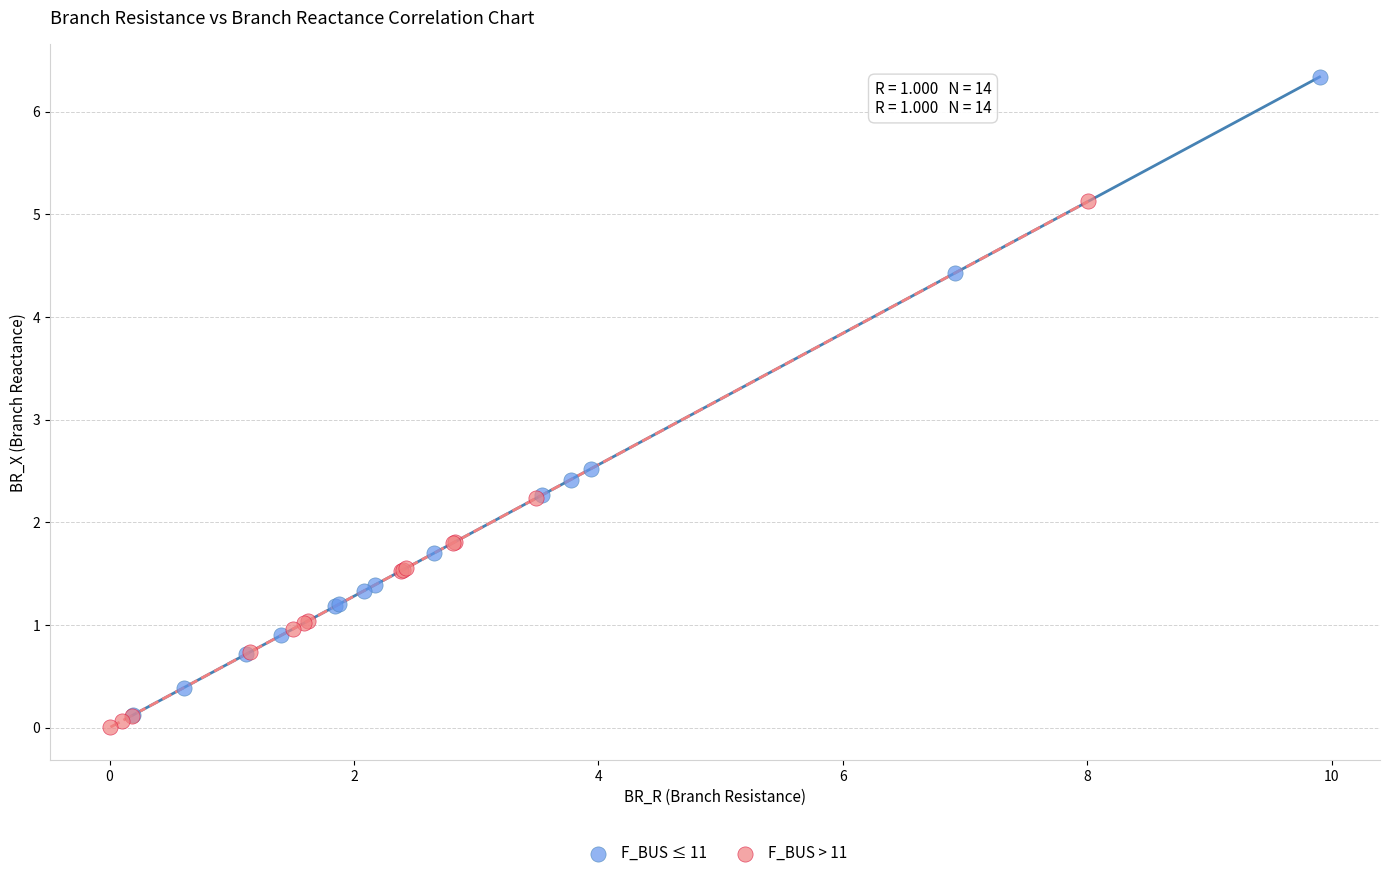

Which series contains the highest Y value?

F_BUS ≤ 11